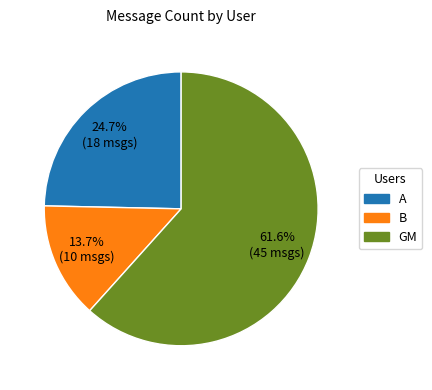

How many slices are in this pie chart?

3